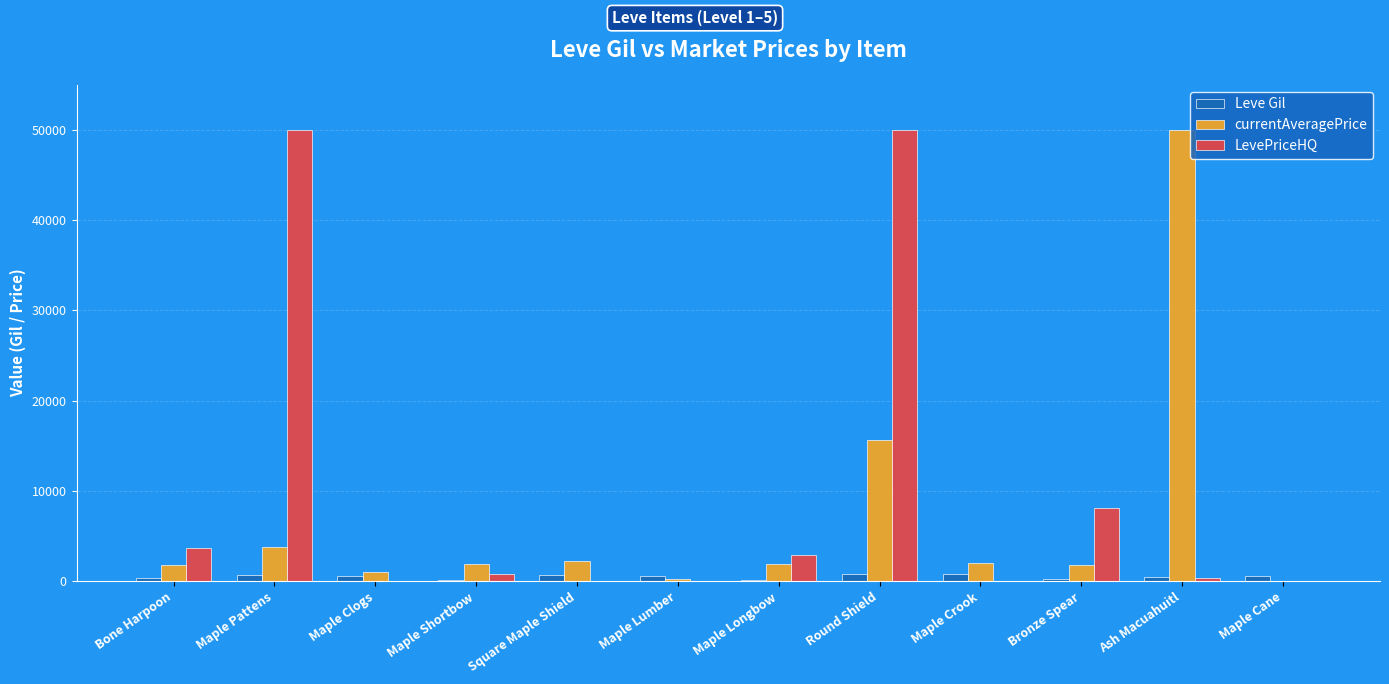

How many categories are shown in the chart?

12